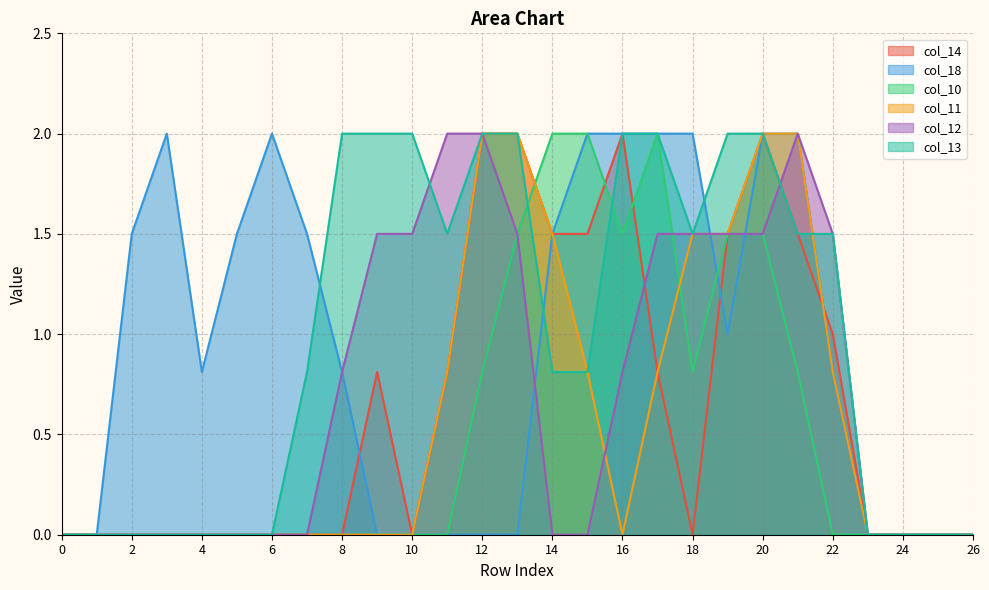

At how many categories does at least one series exceed 0?

21